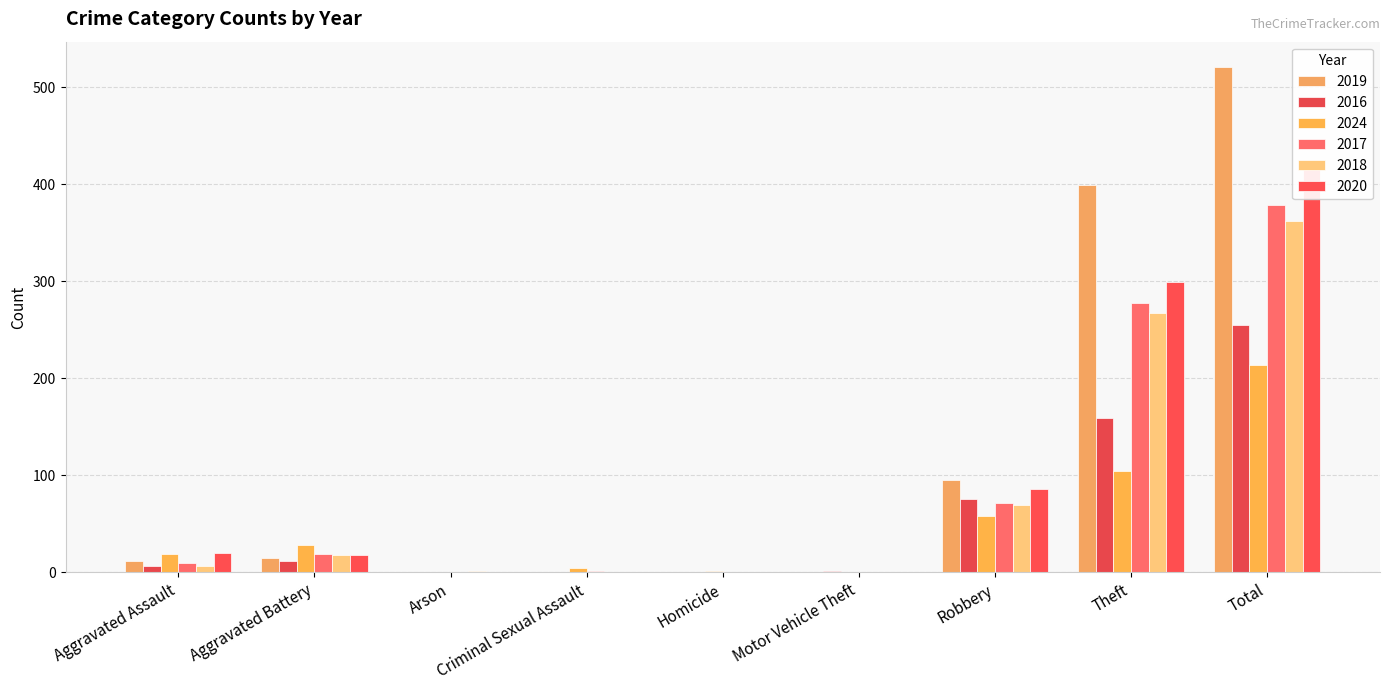

Rank the categories by 2018 value from highest to lowest.

Total, Theft, Robbery, Aggravated Battery, Aggravated Assault, Arson, Criminal Sexual Assault, Homicide, Motor Vehicle Theft